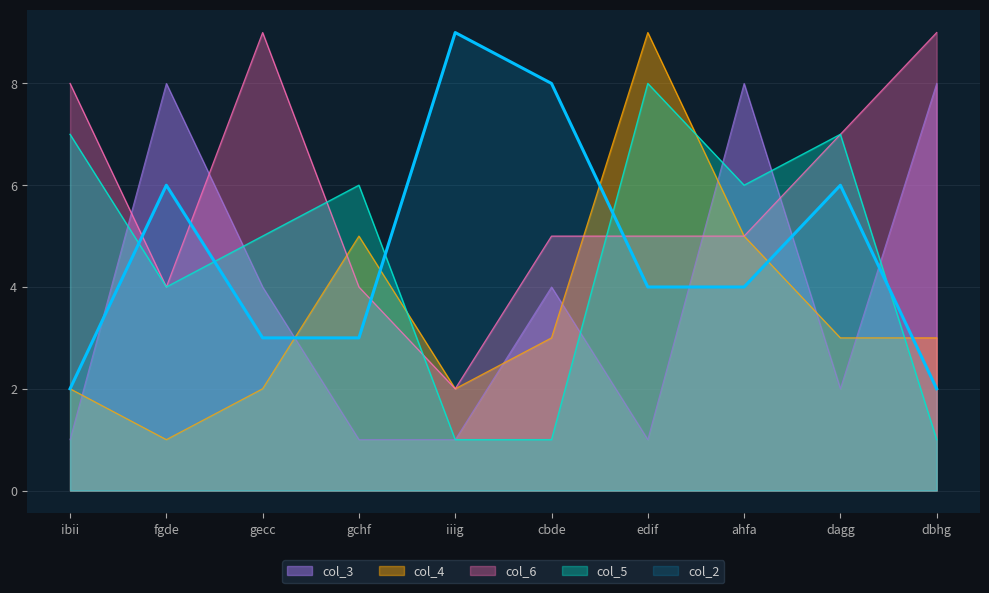

What is the difference between the col_3 values at dbhg and edif?

7